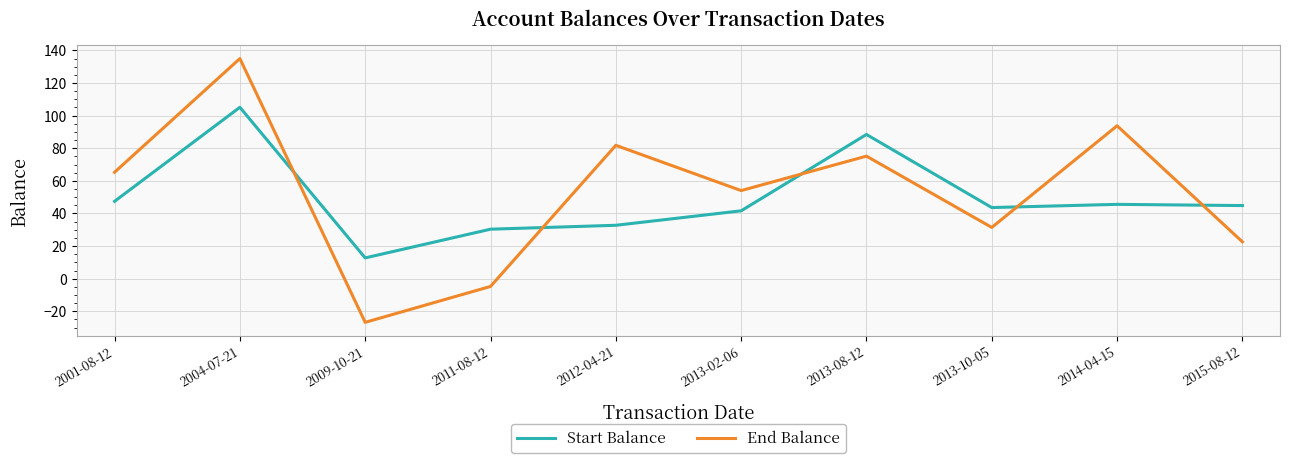

Which series changed the most between 2004-07-21 and 2011-08-12?

End Balance